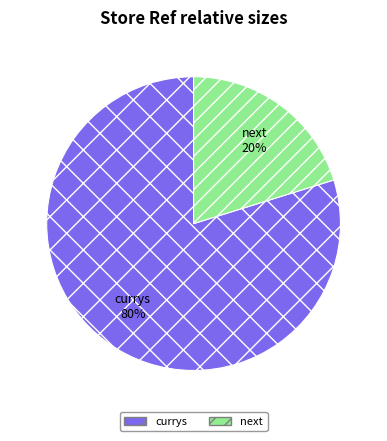

Which category has the smallest portion of the pie?

next